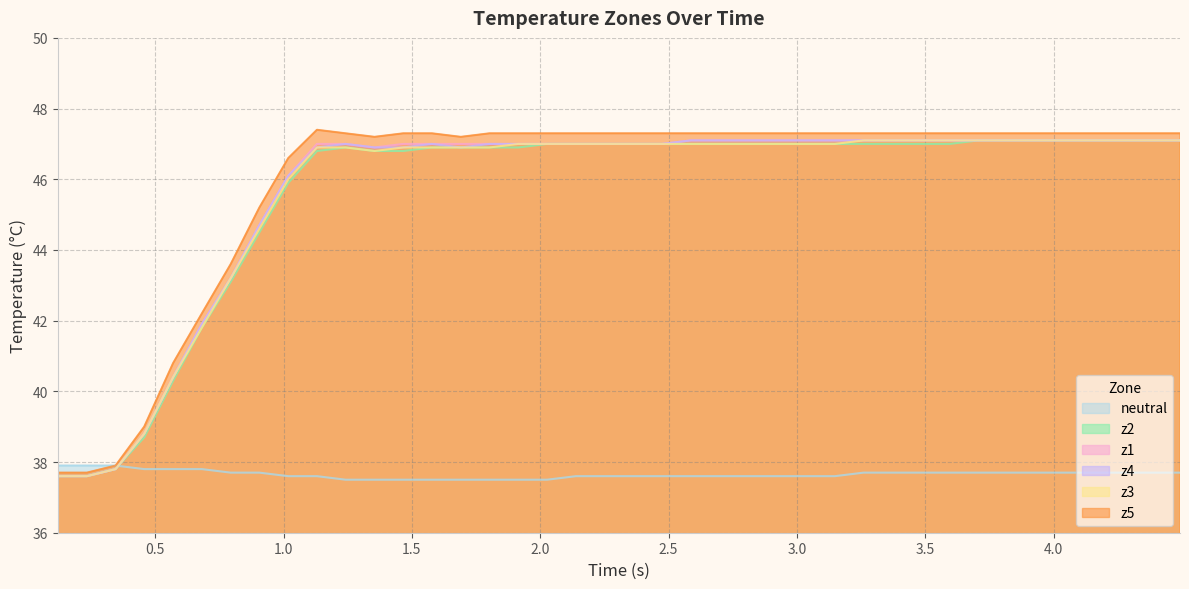

Which series has the widest spread of values?

z5